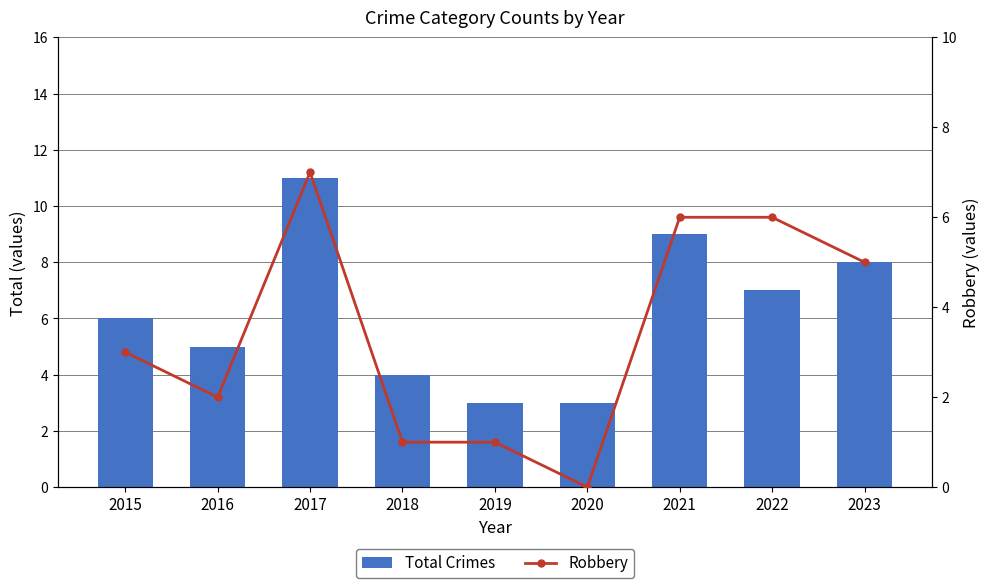

What are all the series names shown in the legend?

Total Crimes, Robbery